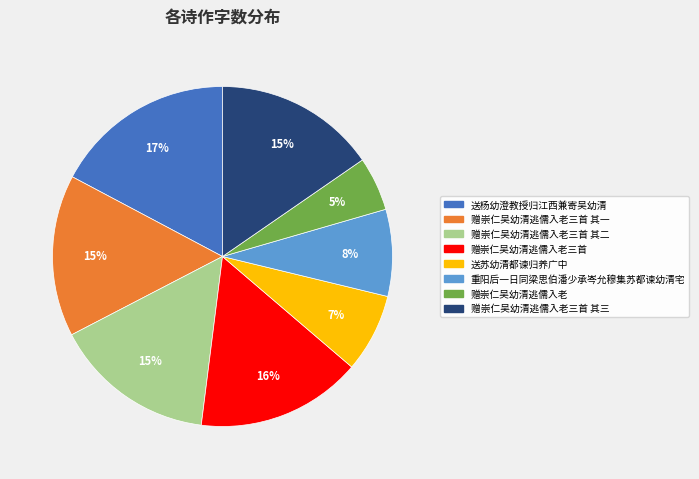

To the nearest percent, what is the difference between the largest and smallest slice percentages?

12%